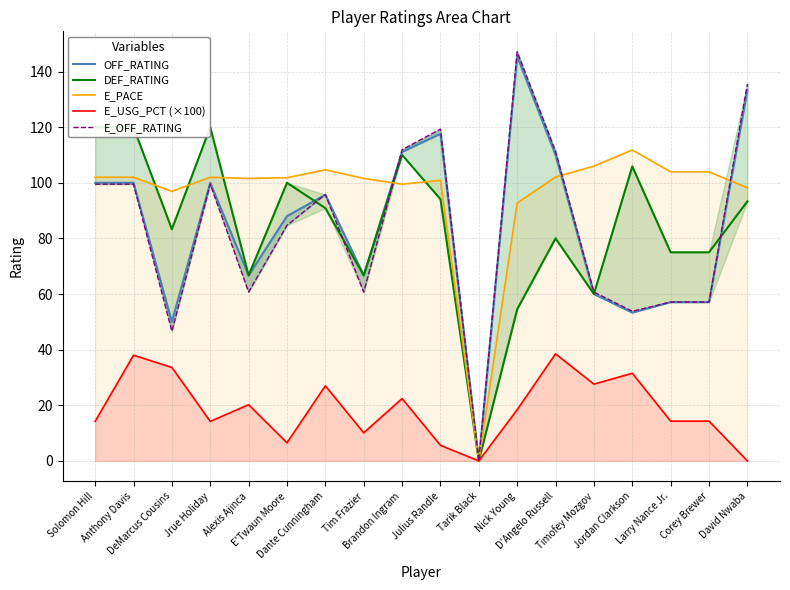

What is the label of the 7th point from the left?

Dante Cunningham